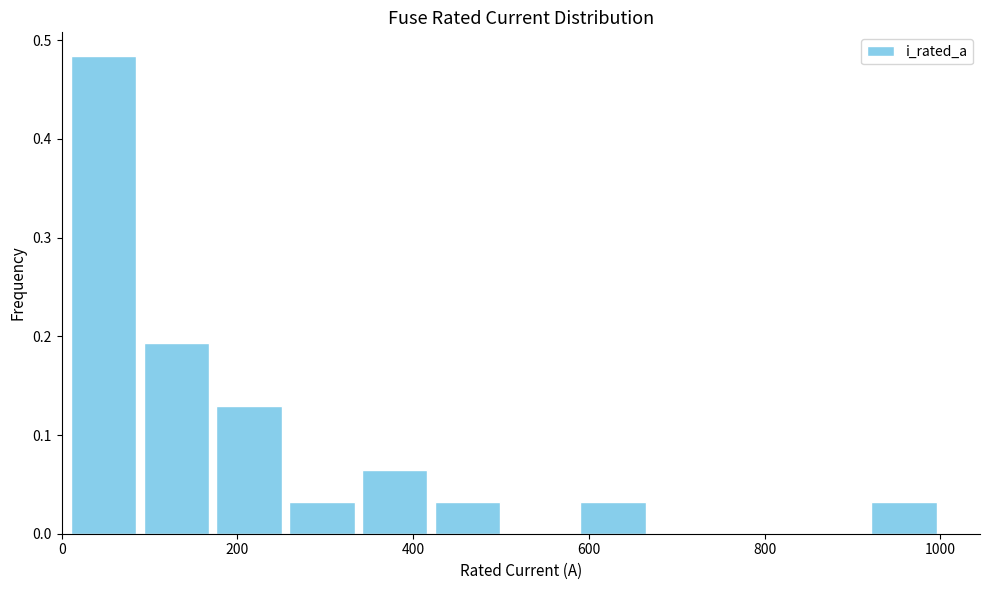

Over which range of the x-axis is the bar tallest?

0 to 80